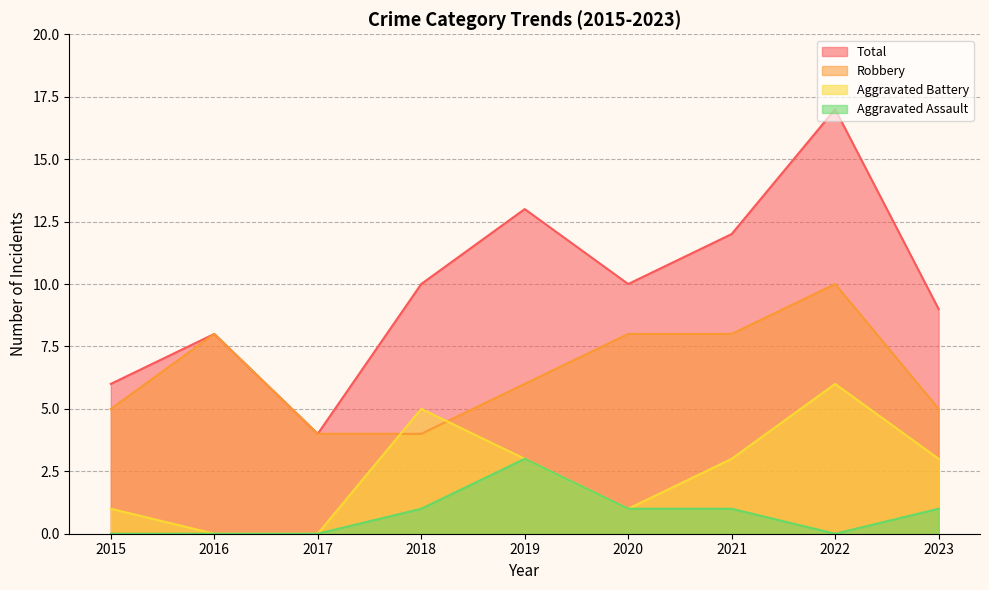

True or false: Aggravated Battery and Aggravated Assault cross at least once.

False